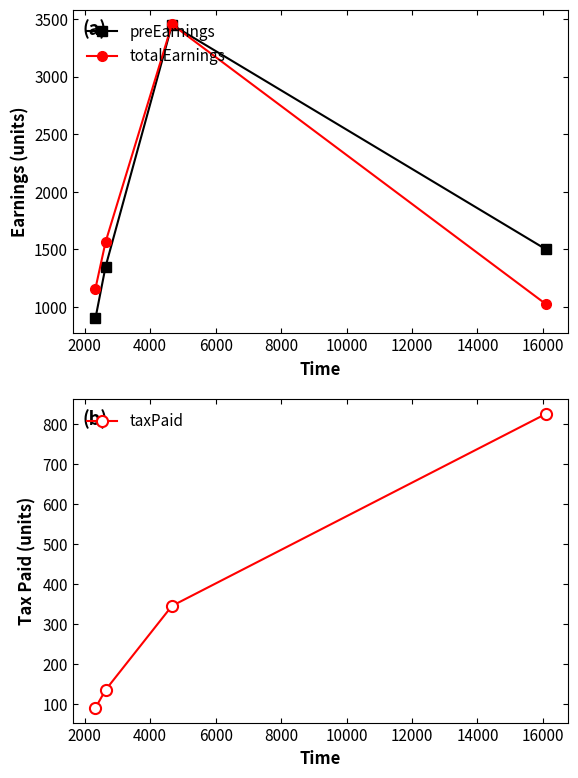

What is the value of the totalEarnings point at the 4th from the left?

1023.8